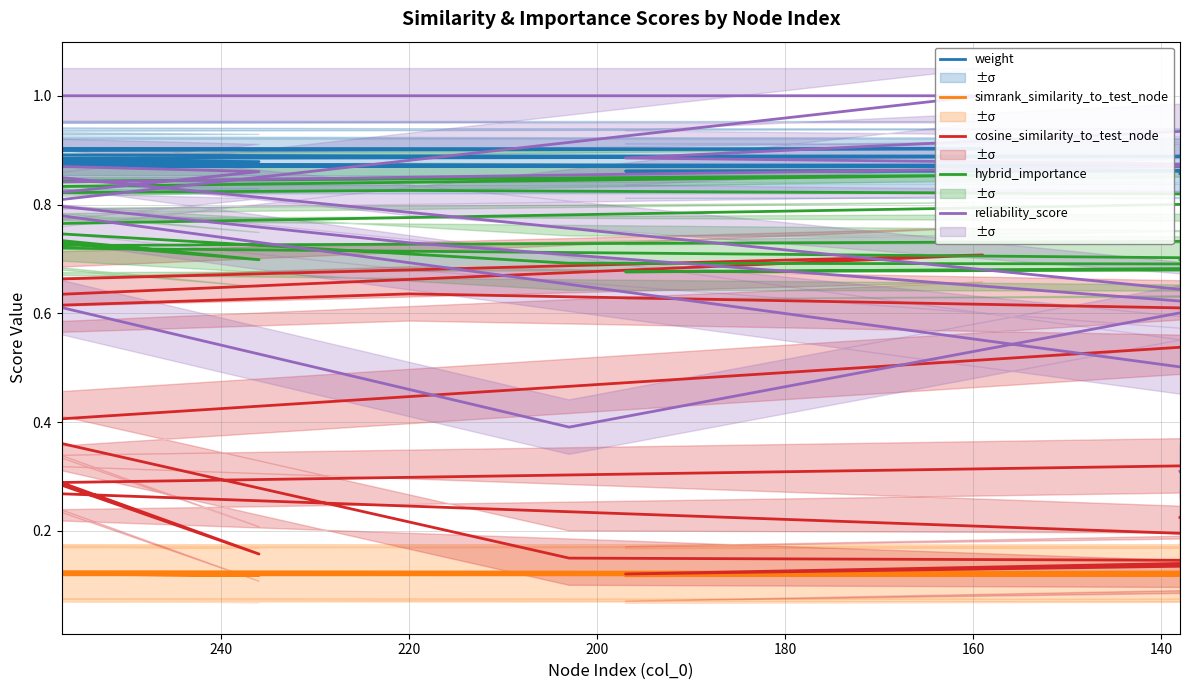

At which category does the chart reach its peak across all series?

160